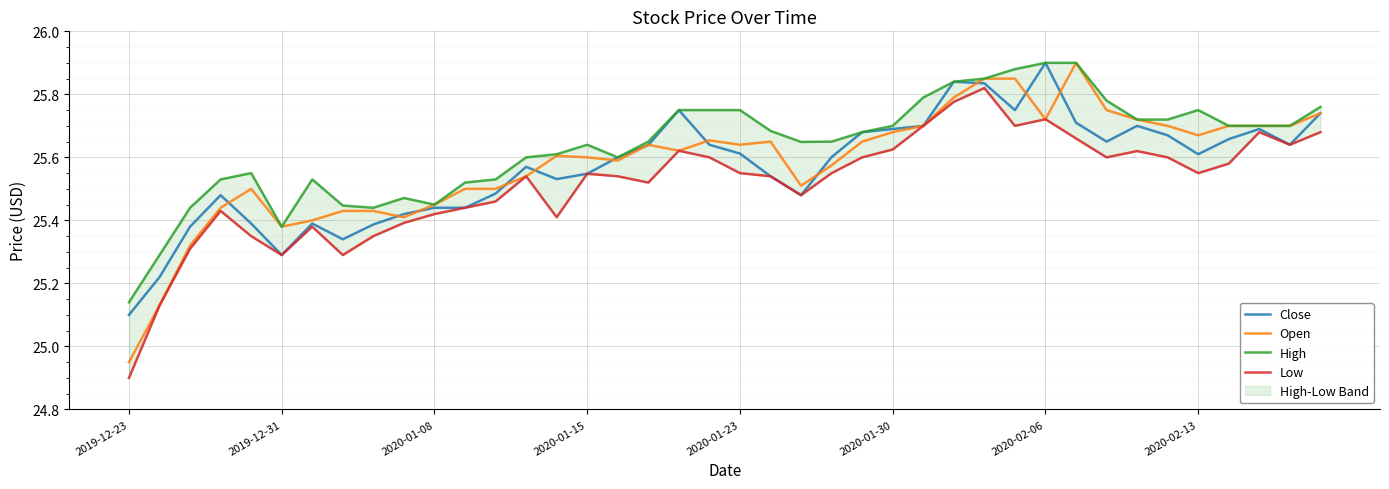

How many interior local peaks does the Open series have?

6